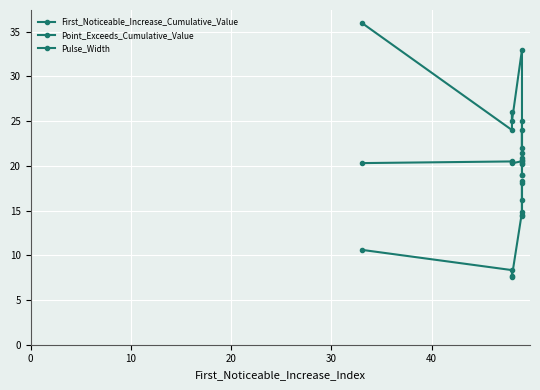

True or false: Point_Exceeds_Cumulative_Value and First_Noticeable_Increase_Cumulative_Value cross at least once.

False